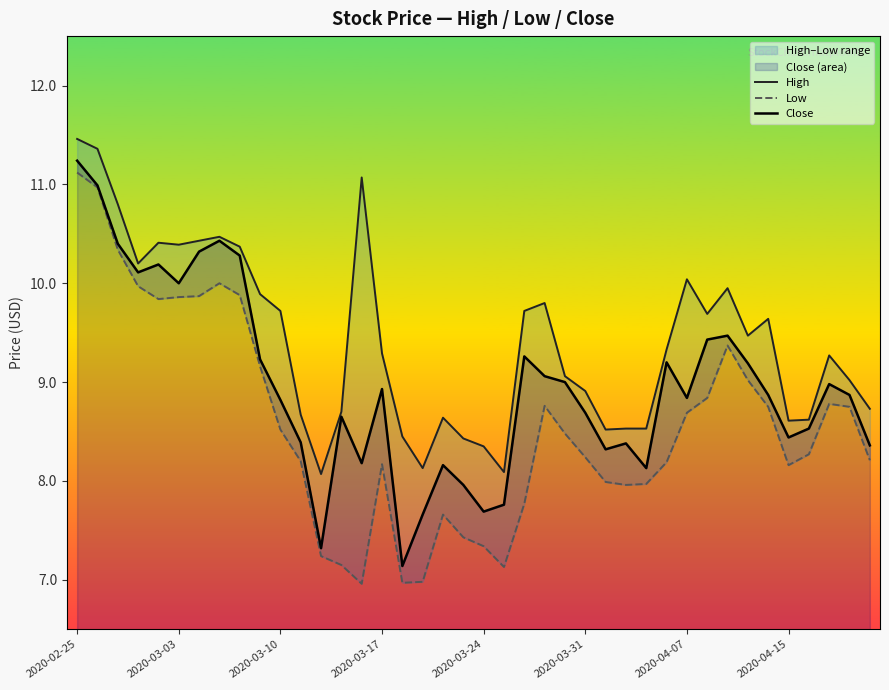

In Close, how many points are higher than both neighbors (excluding endpoints)?

10